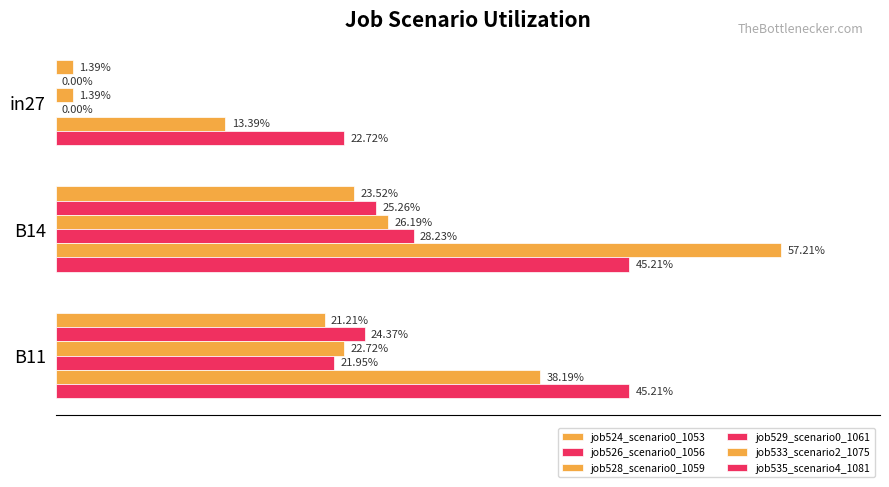

How many values in job529_scenario0_1061 are above zero?

2